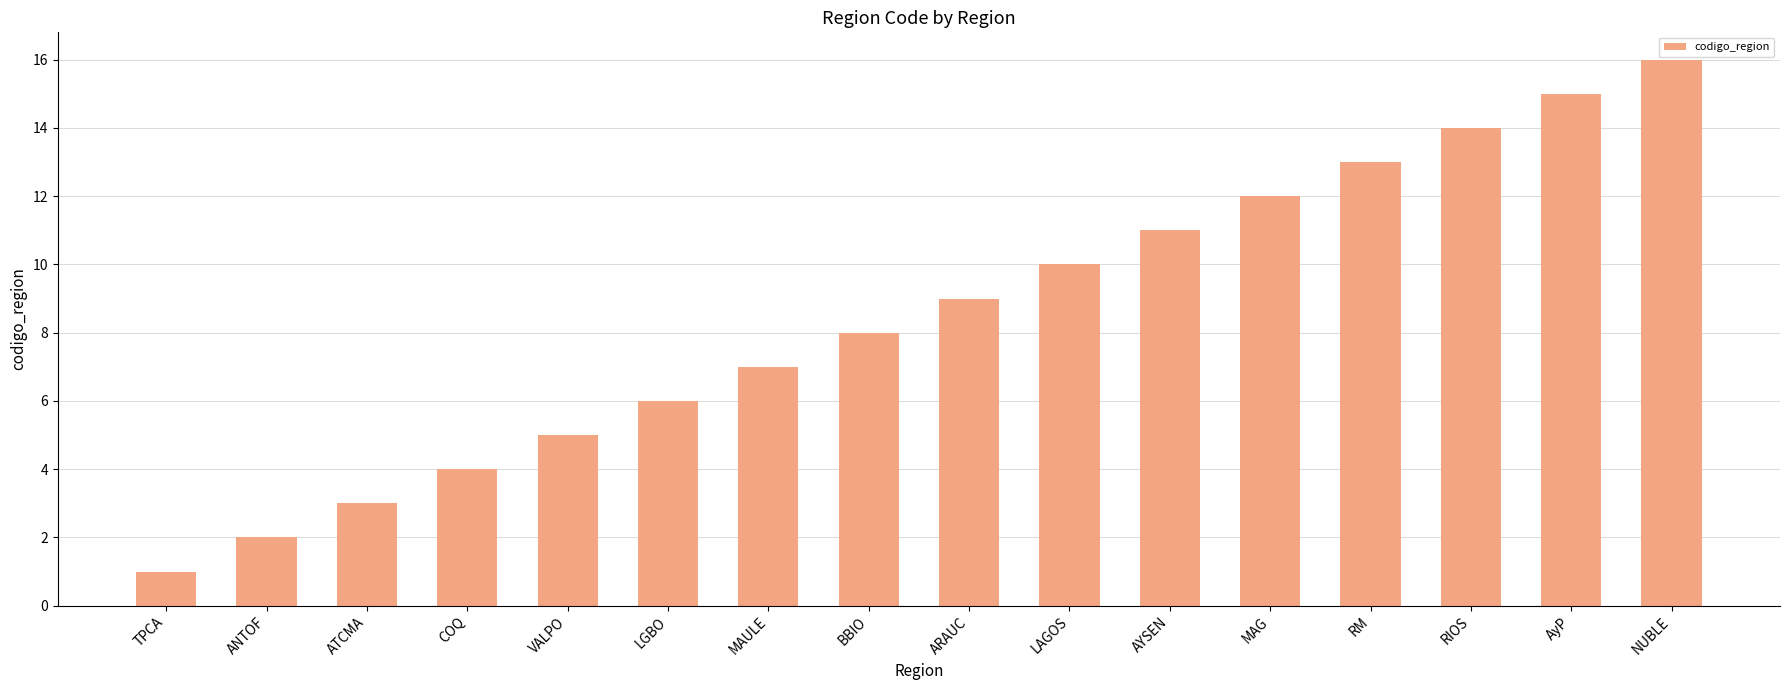

How many data points are less than 9?

8